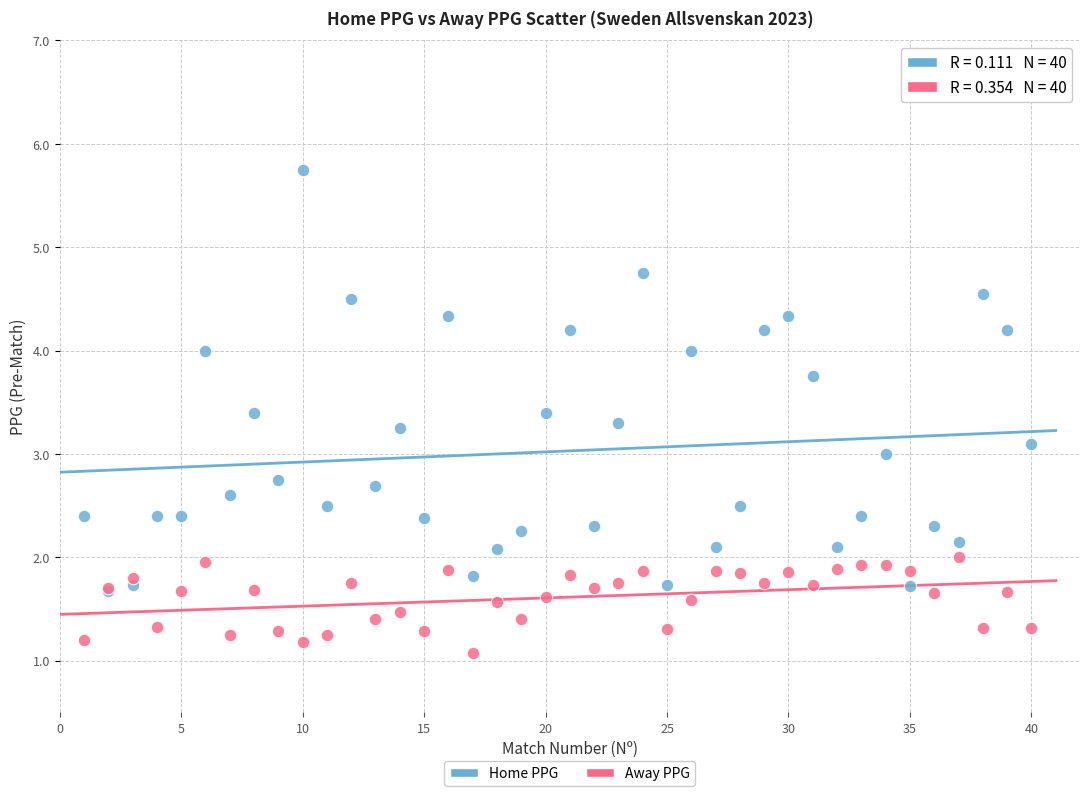

Which series has the widest spread of Y values?

Home PPG